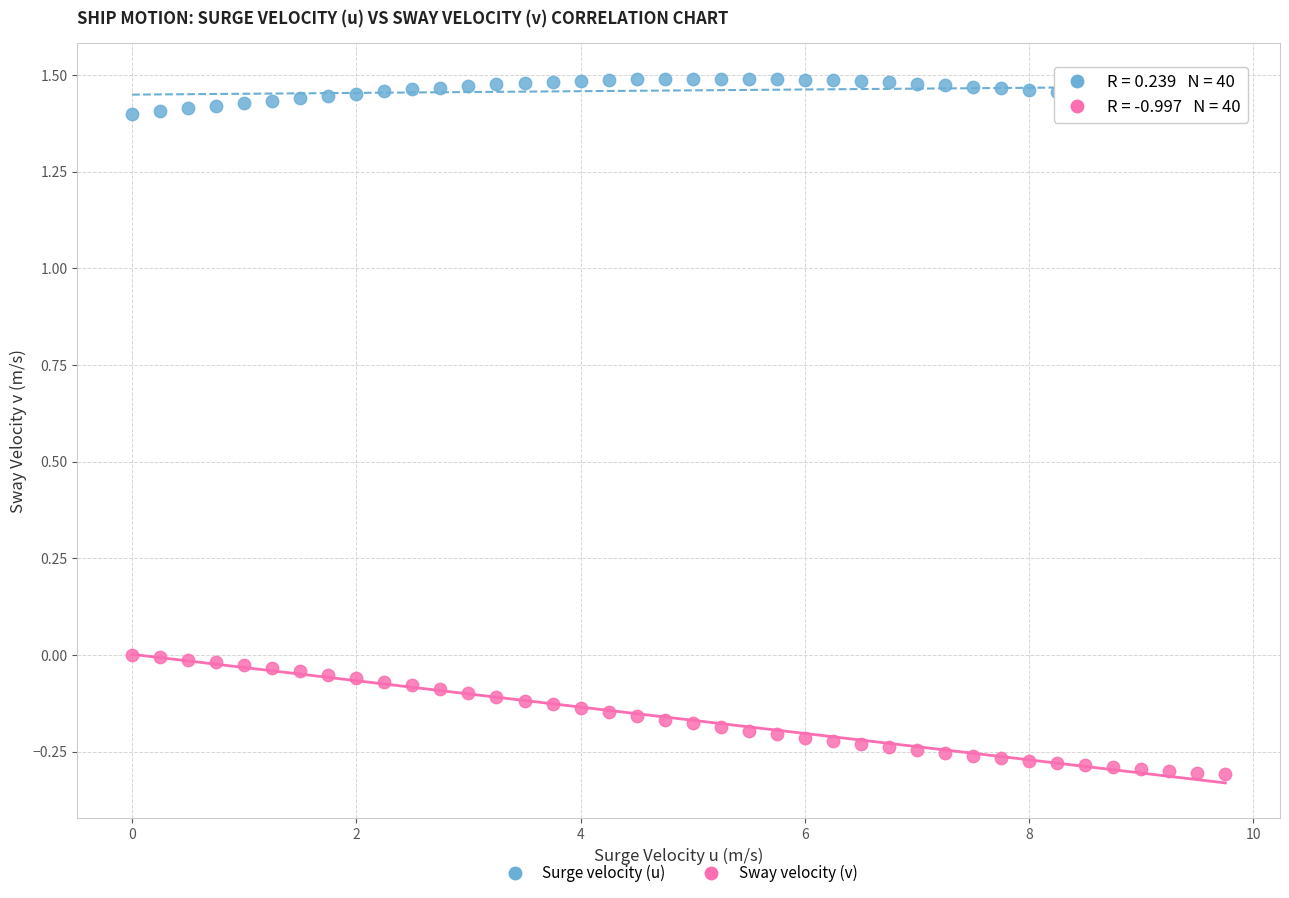

Which series reaches the minimum Y coordinate?

Sway velocity (v)